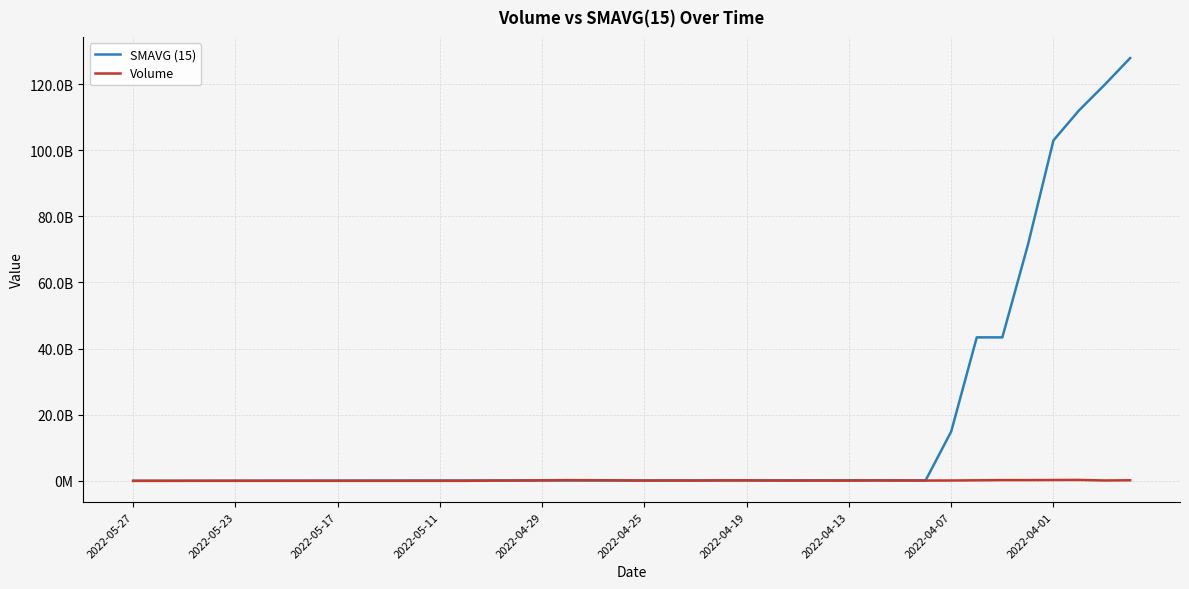

Does the chart have visible grid lines?

Yes